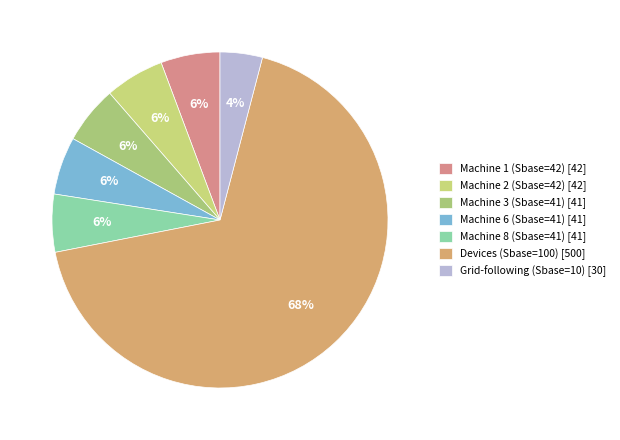

Which category has the smallest portion of the pie?

Grid-following (Sbase=10)